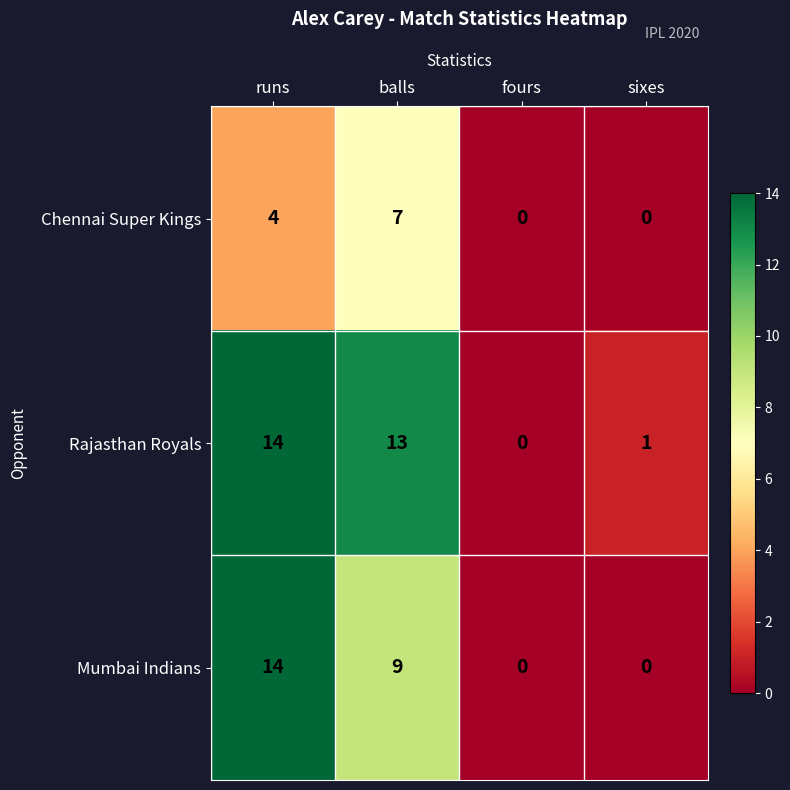

List the series in order of their overall mean, lowest first.

Chennai Super Kings, Mumbai Indians, Rajasthan Royals